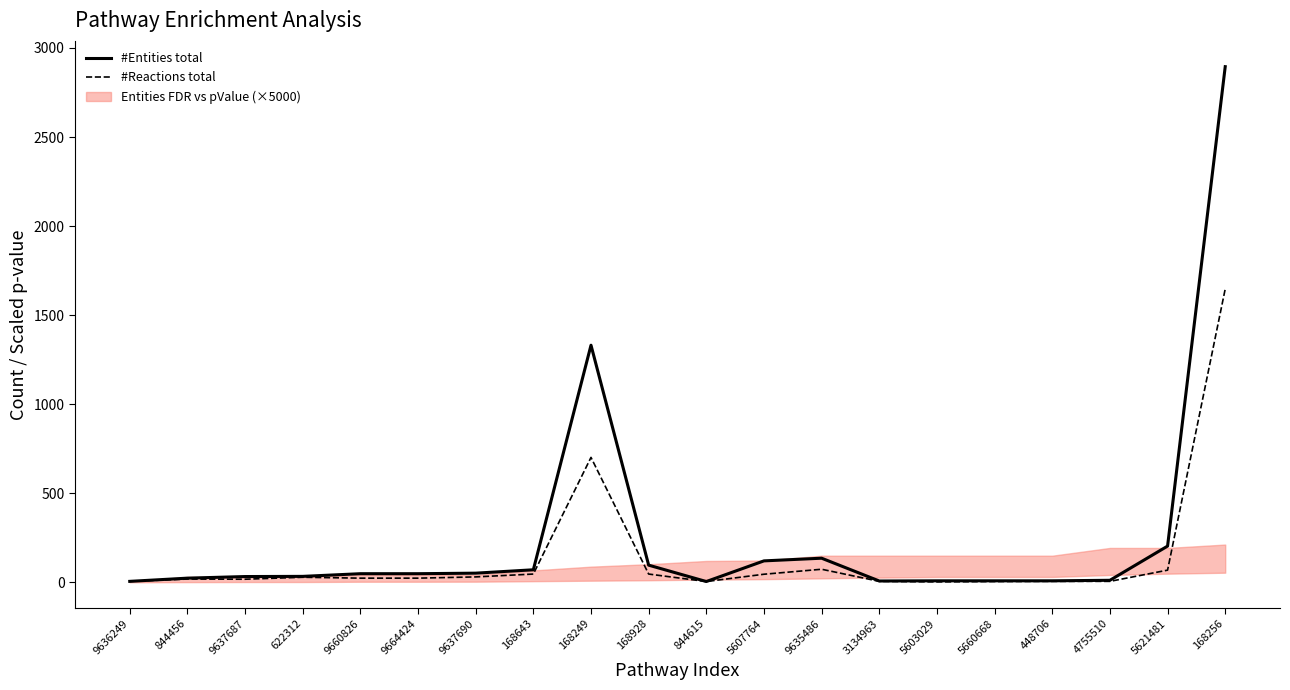

What is the label of the 9th point from the left?

168249